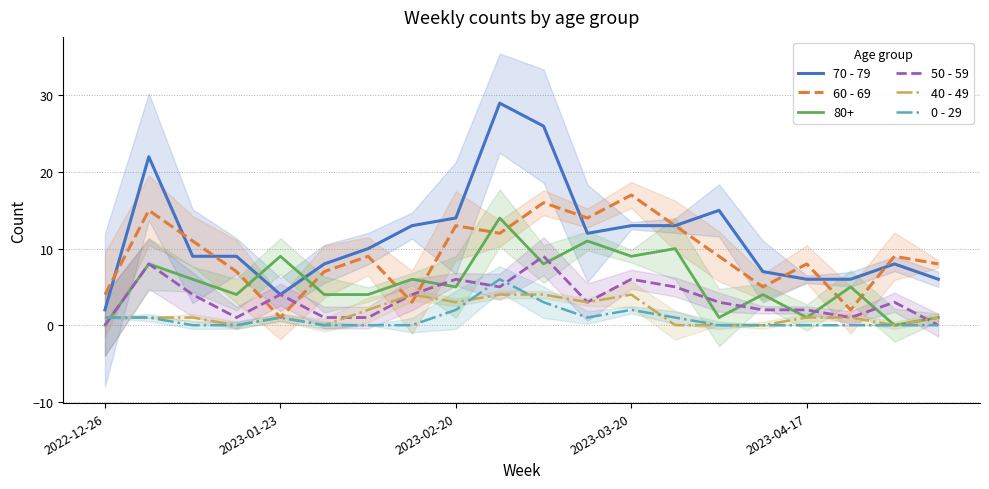

What is the value of the 70 - 79 point at the 8th from the left?

13